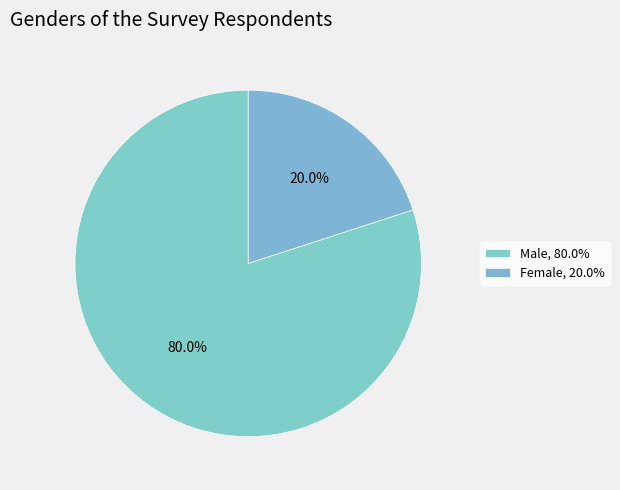

How many segments does this pie chart have?

2